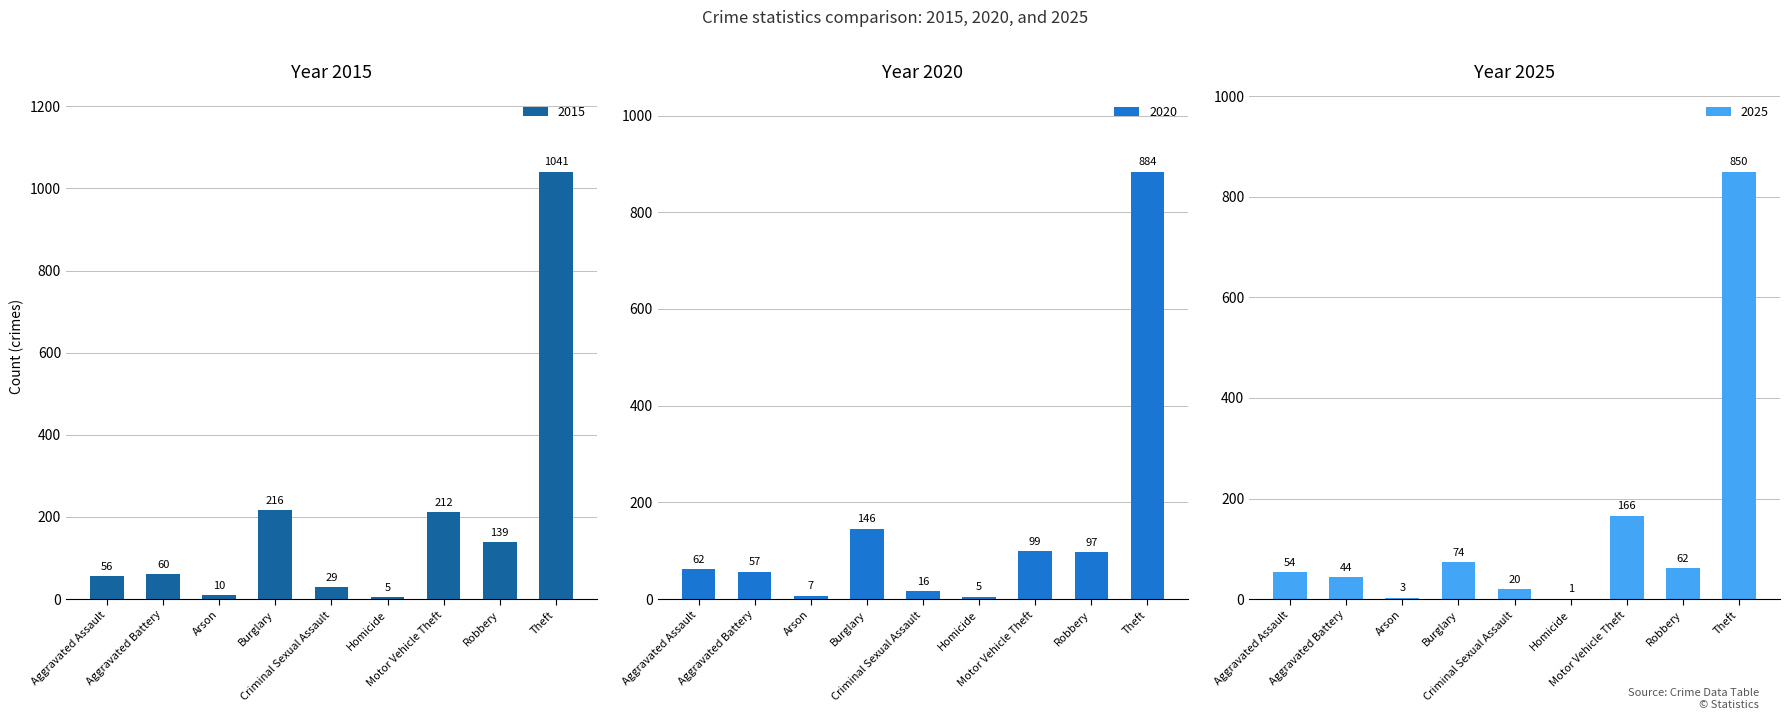

Rank the series by their average value, from lowest to highest.

2025, 2020, 2015